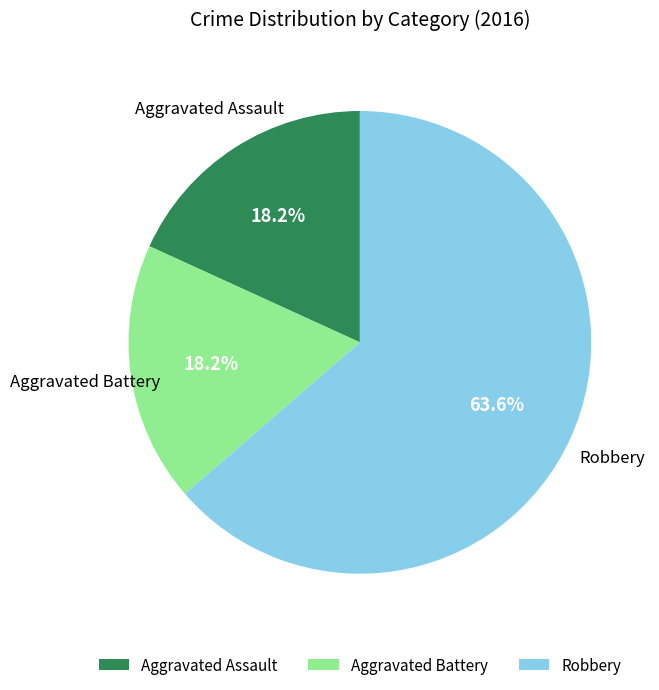

How many slices are in this pie chart?

3